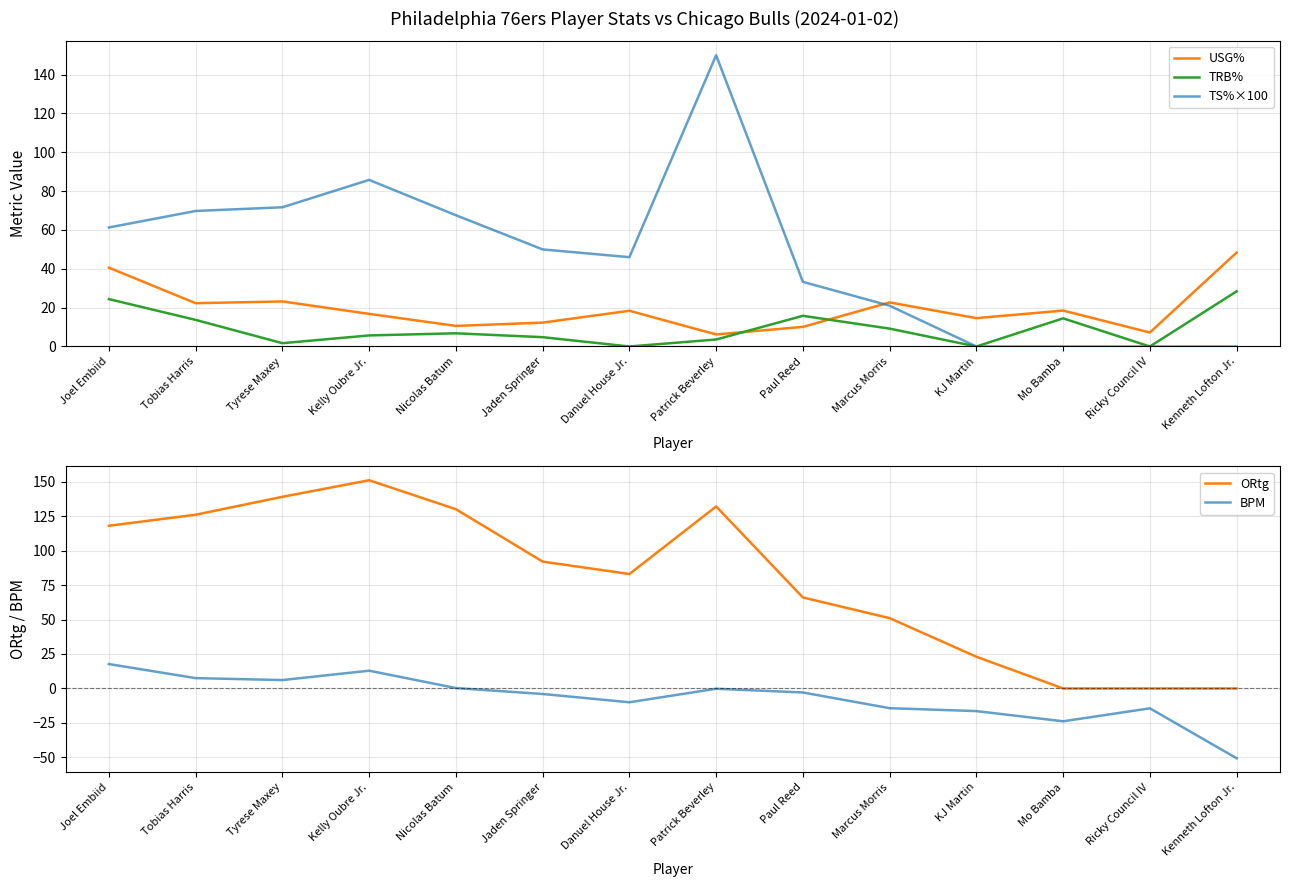

How many data points does each series have?

14